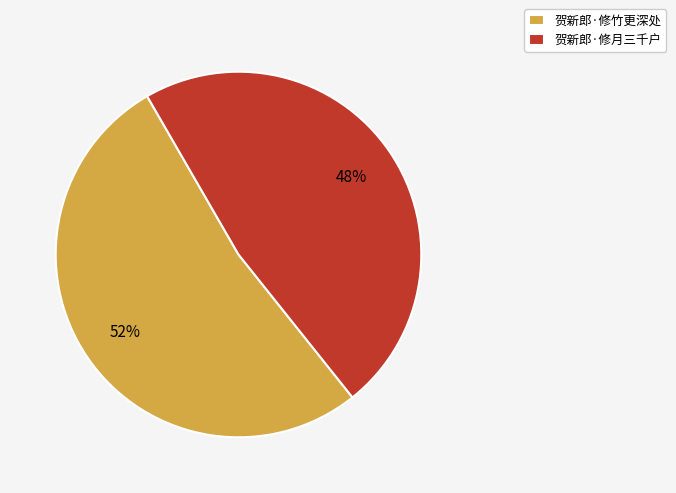

Count the number of slices in the pie.

2